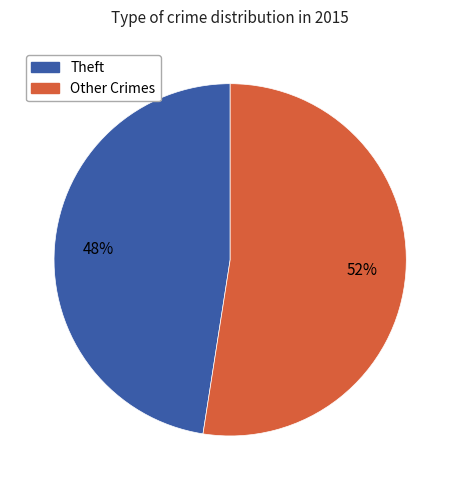

Is there any slice that represents more than half of the pie?

Yes